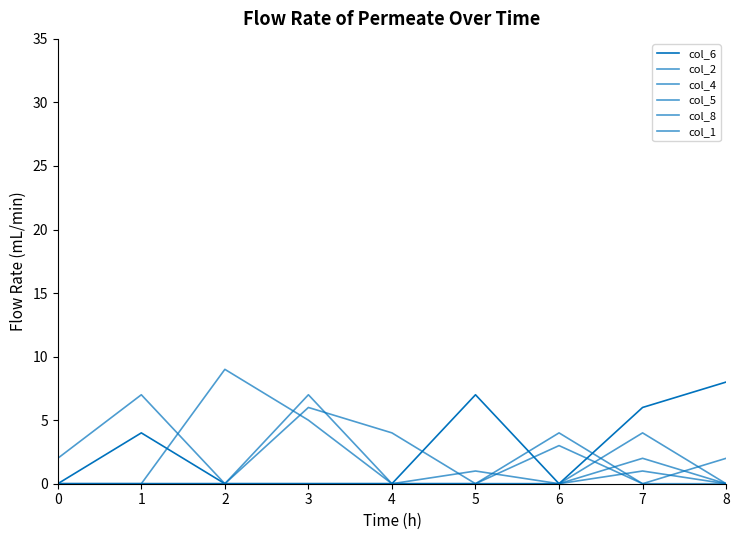

Count the number of data series in this chart.

6